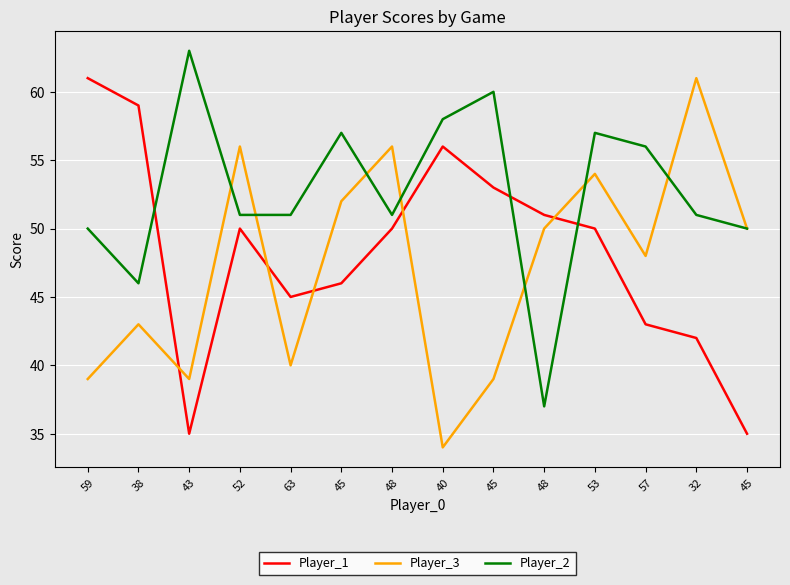

What is the total value across all series at 38?

148